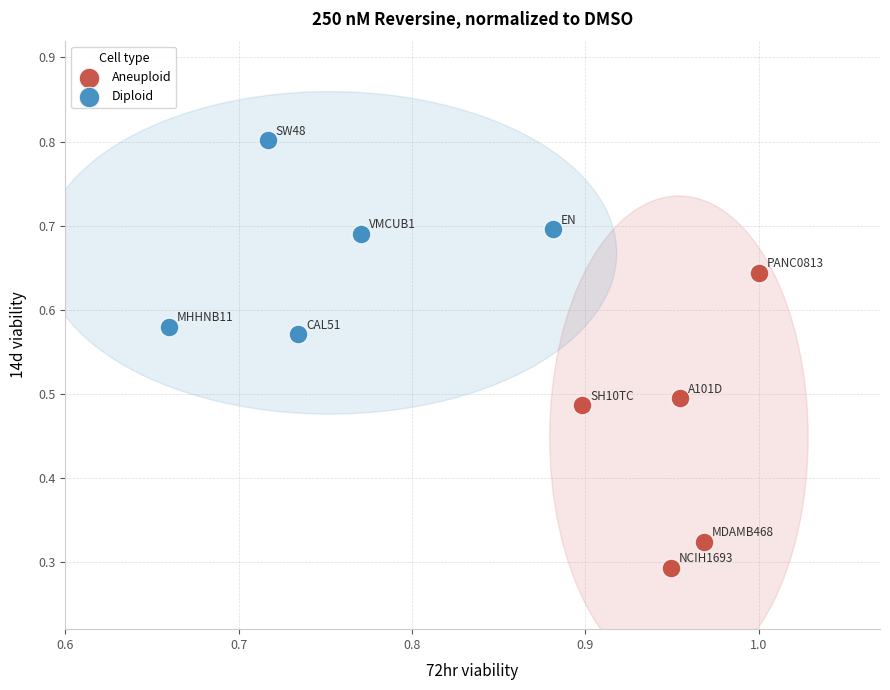

Which series reaches the minimum Y coordinate?

Aneuploid